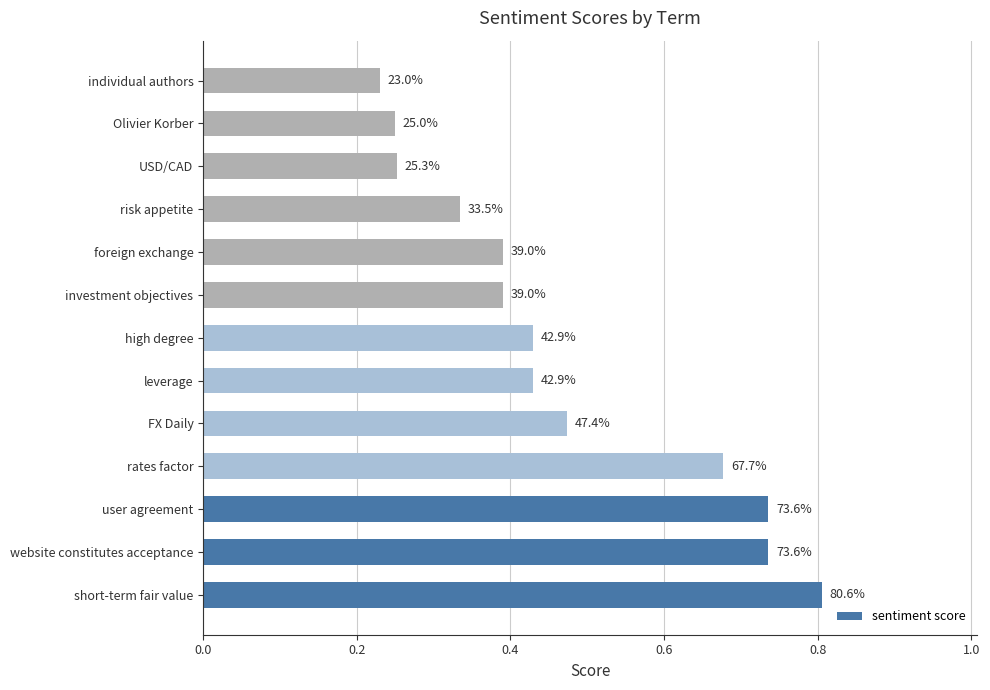

What is the average value?

0.5